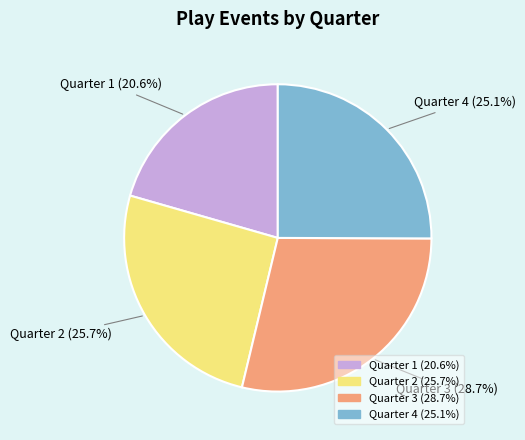

To the nearest percent, what portion does Quarter 1 represent?

21%